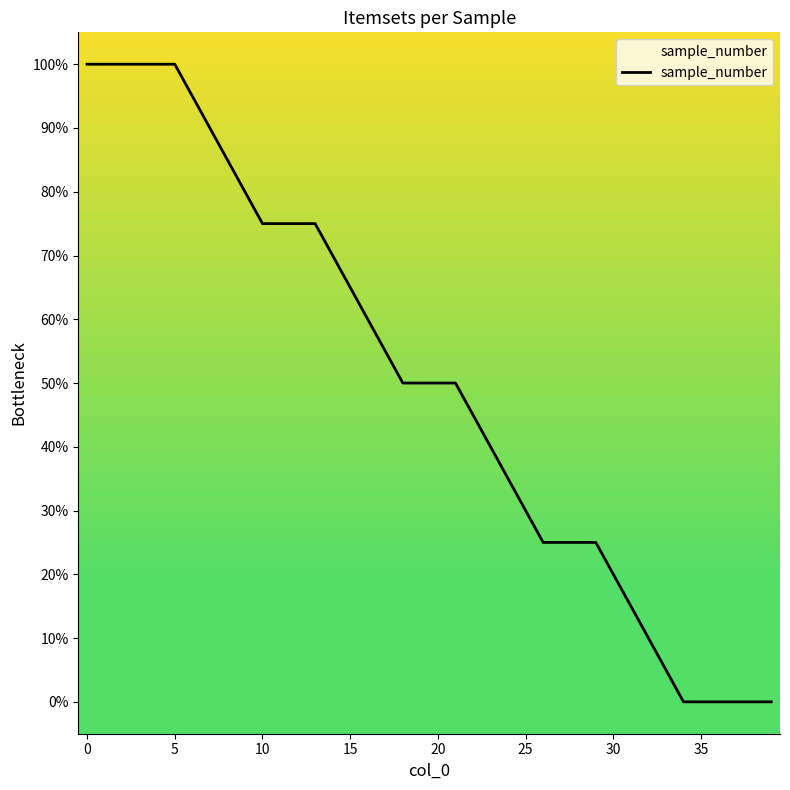

At which category does the chart reach its minimum across all series?

34